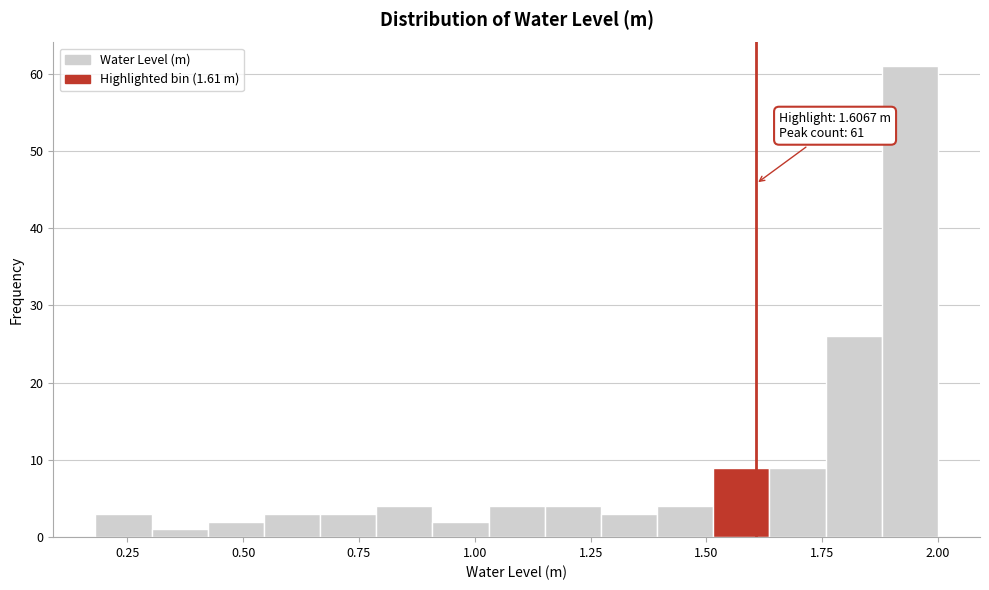

Read against the x-axis, roughly where is the centre of the tallest bar?

1.95